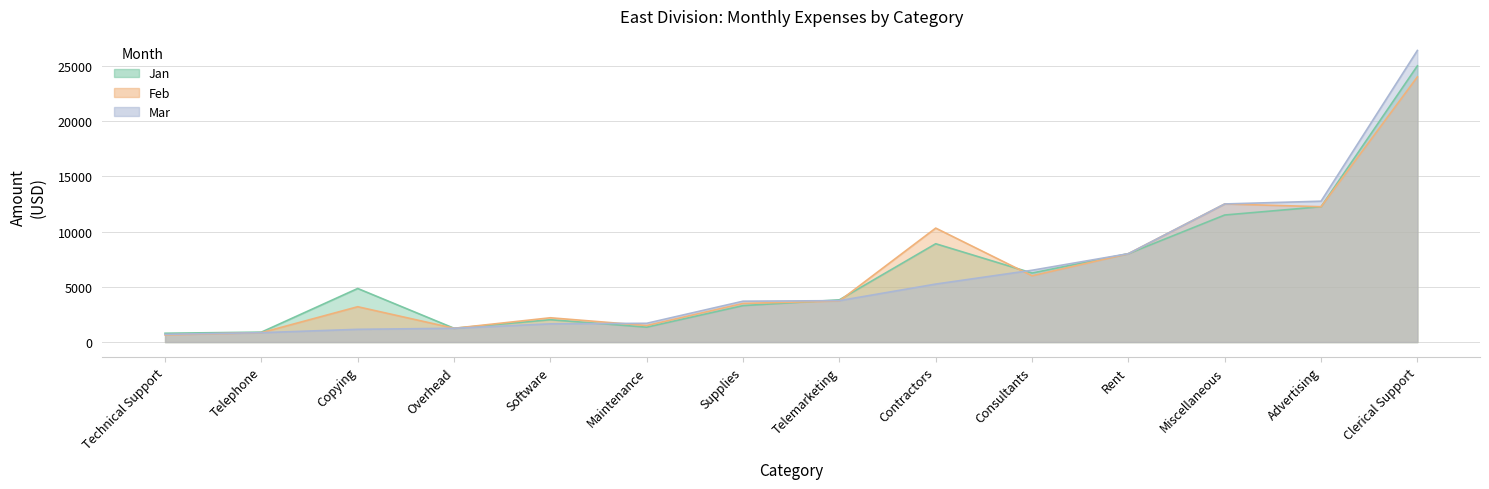

What is the difference between the highest and lowest values at Consultants?

500